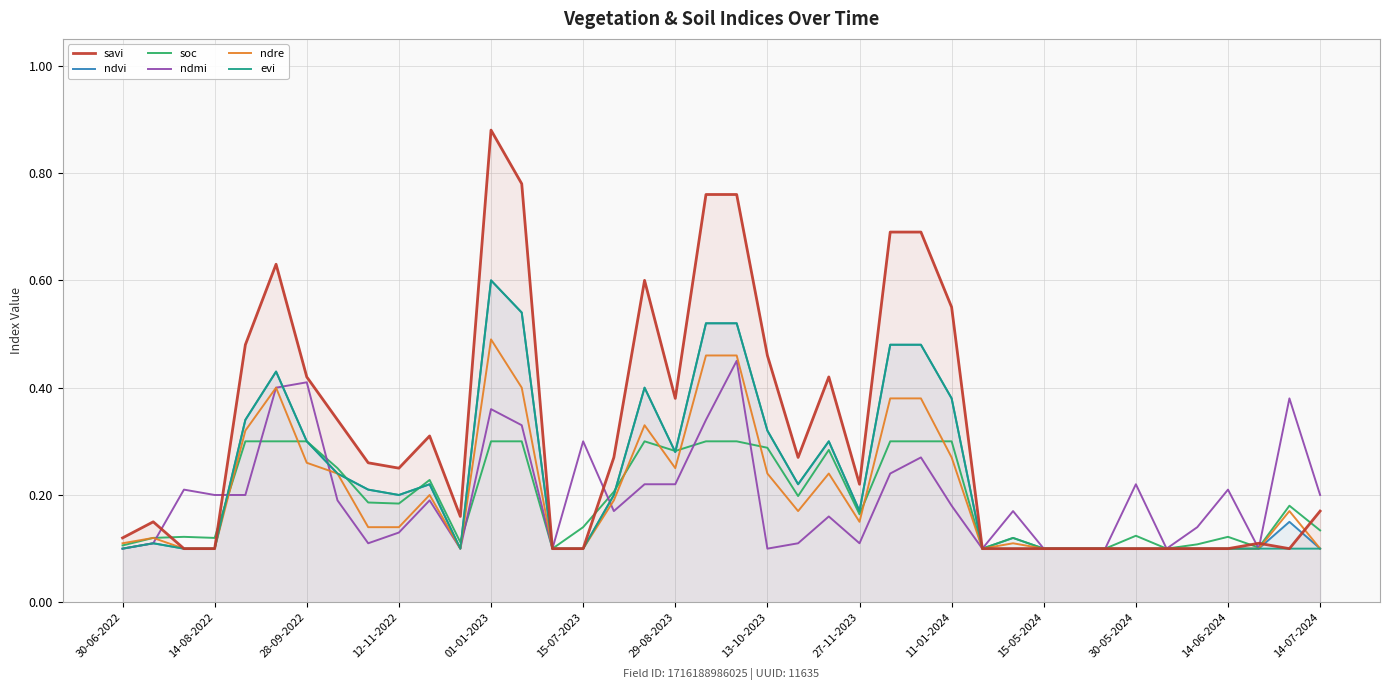

Which series has the largest range (max minus min)?

savi